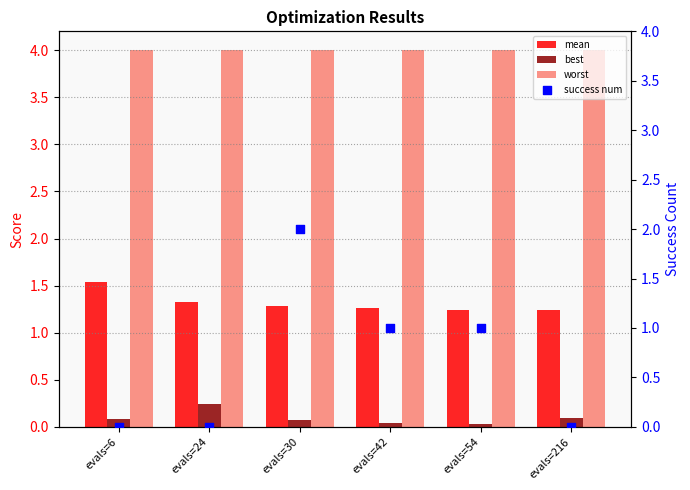

Which series has the largest total across all categories?

worst